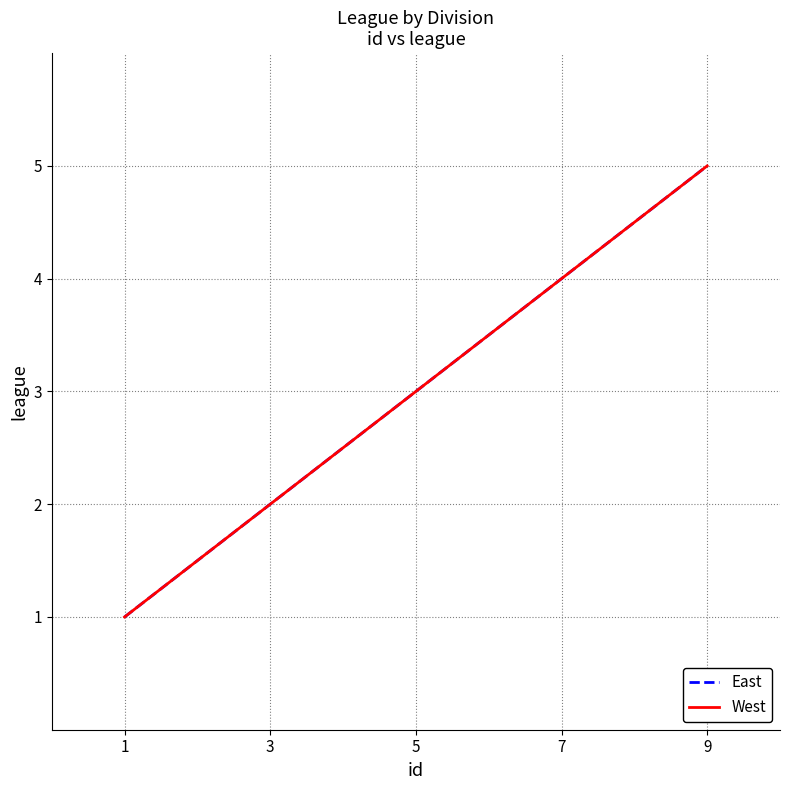

True or false: West and East intersect in this chart.

False